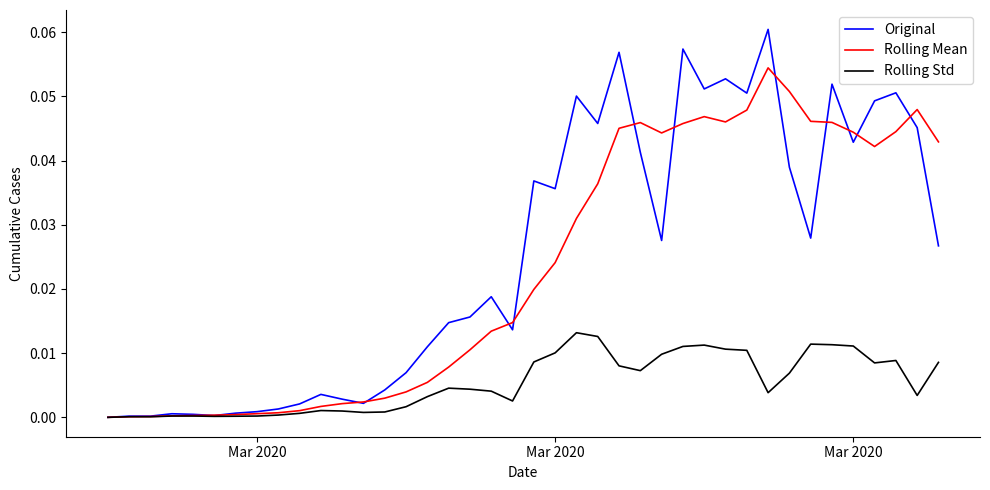

Rank the series by their maximum value, from lowest to highest.

Rolling Std, Rolling Mean, Original